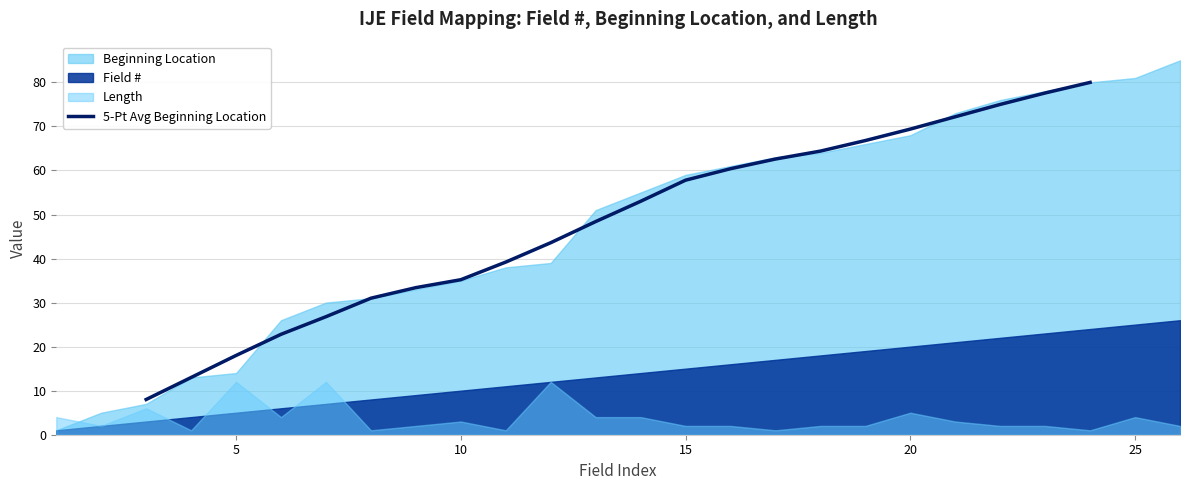

Is it true that 5-Pt Avg Beginning Location equals 35.2 at 10?

True